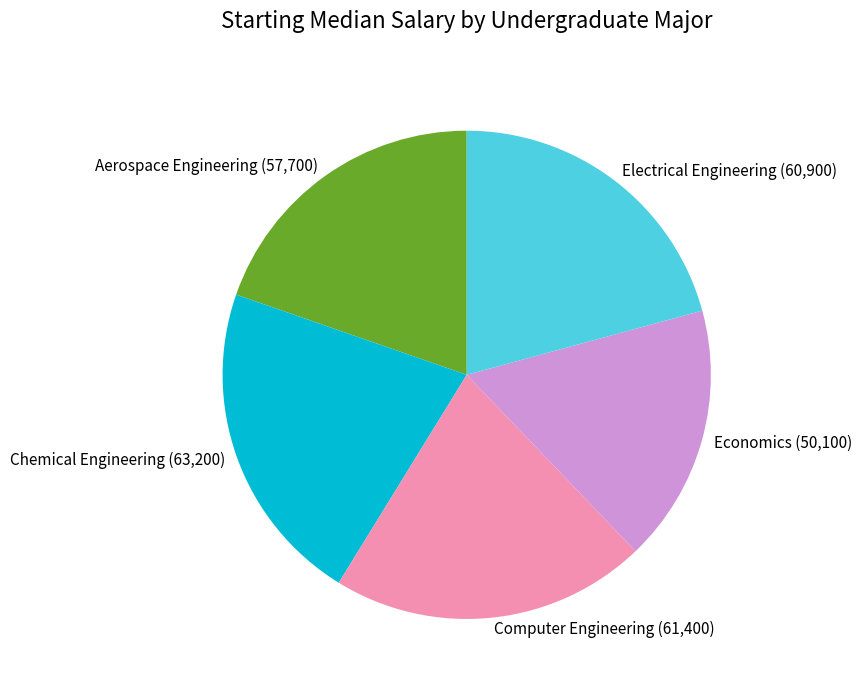

Do Electrical Engineering and Chemical Engineering together represent more than half of the pie?

No